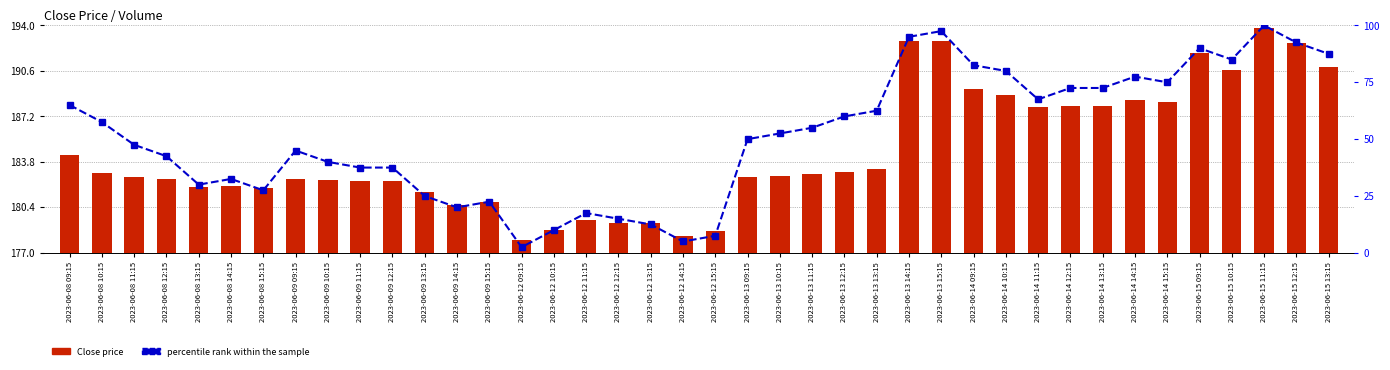

At how many categories does at least one series exceed 151?

40